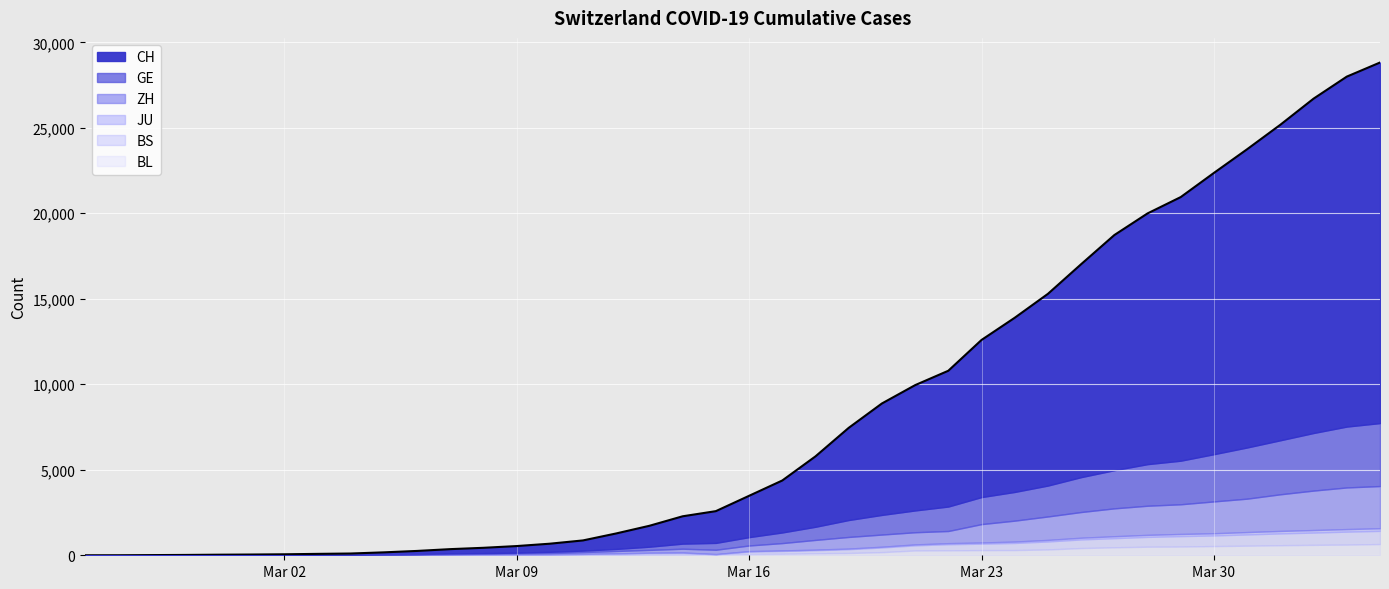

What is the label of the 21st point from the left?

2020-03-16